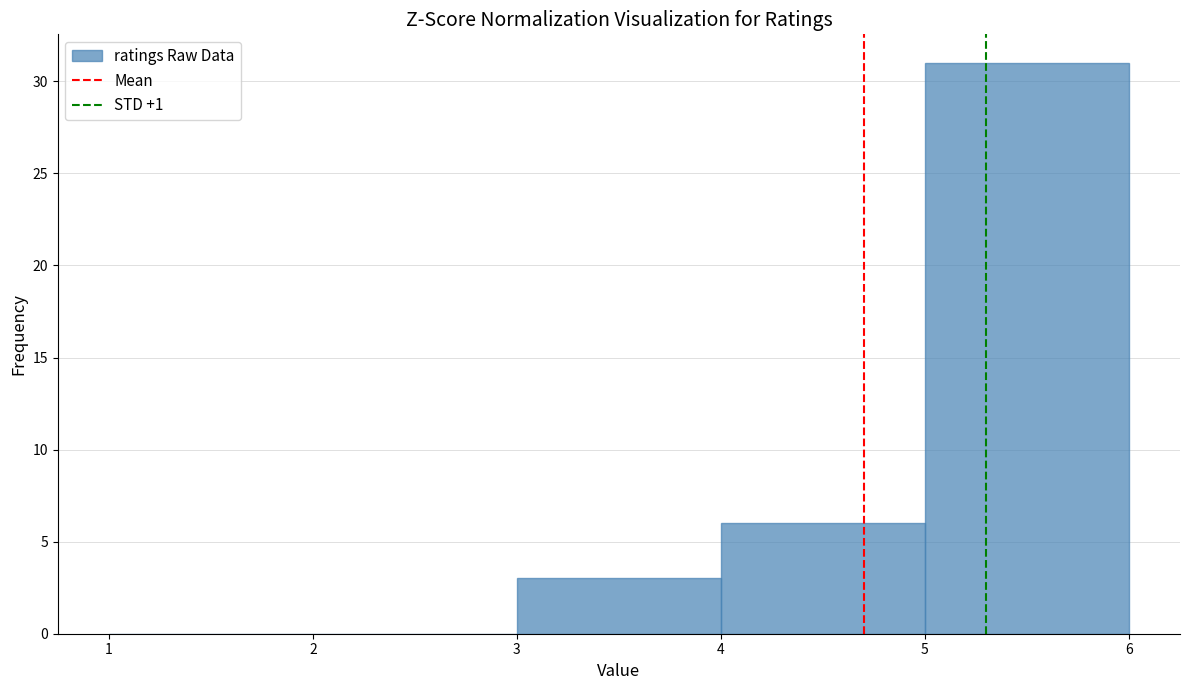

How tall is the bar that spans 4 to 5 on the x-axis? The values are not printed on the chart, so give them approximately, as read against the axis.

6